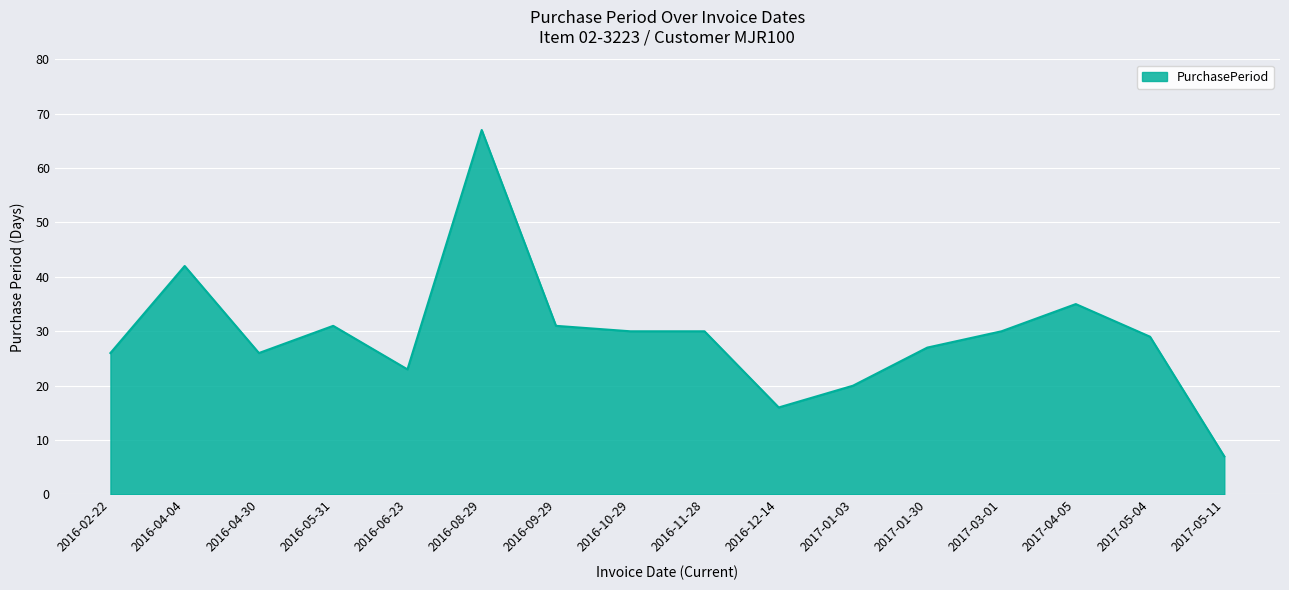

Which category has the lowest value across all series?

2017-05-11